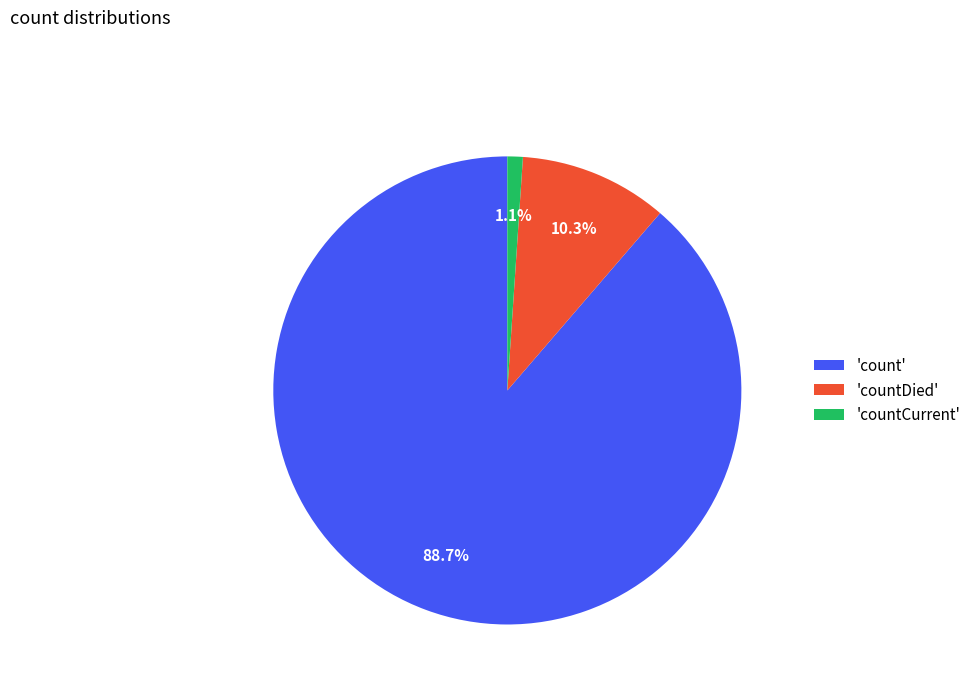

Rank the categories by value from highest to lowest.

'count', 'countDied', 'countCurrent'